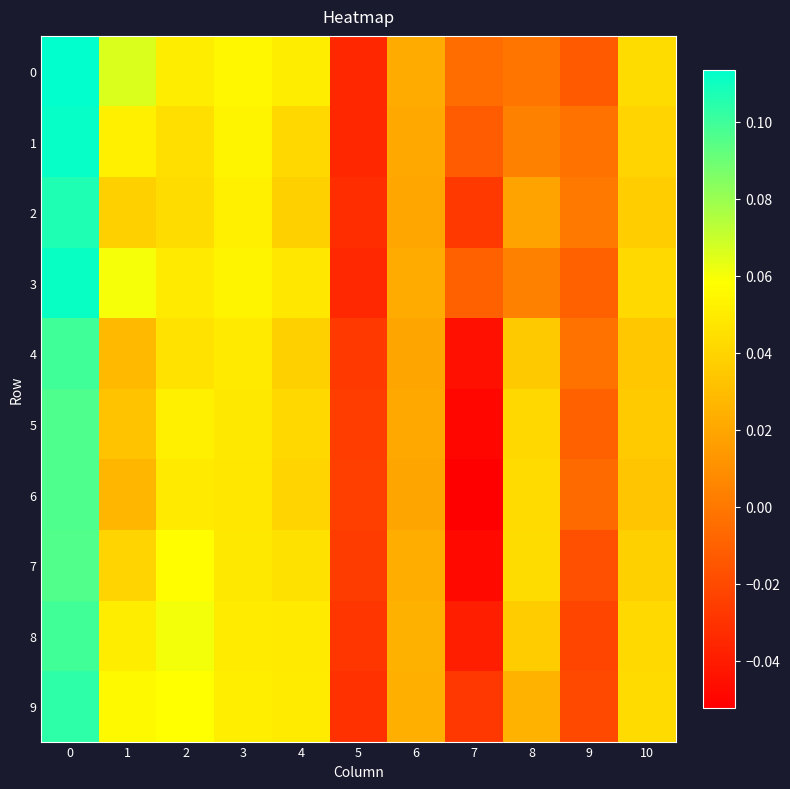

Between 3 and 1, which is larger?

1